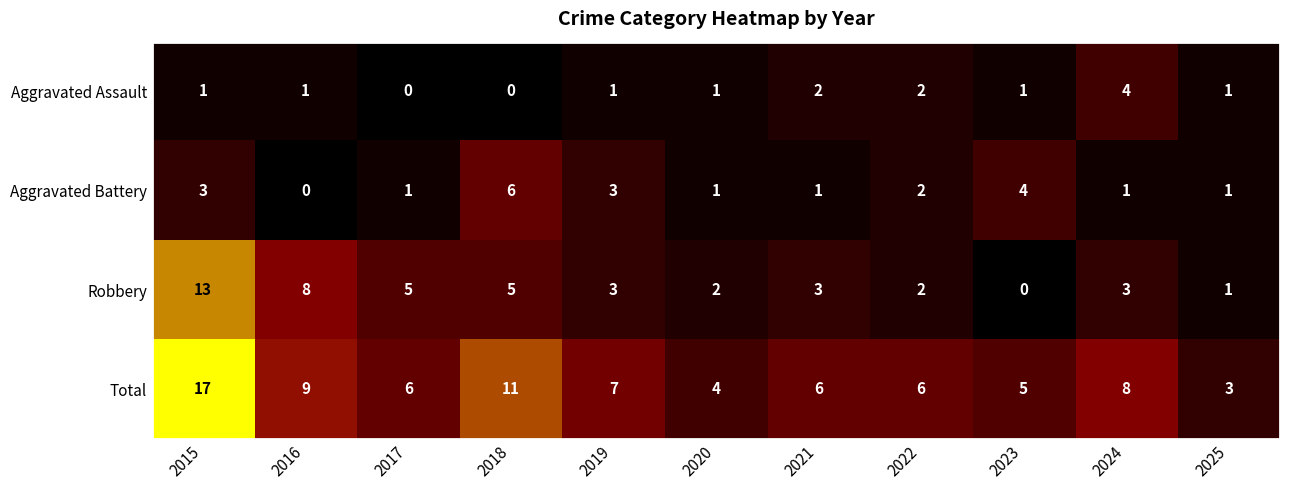

What is the sum of the Aggravated Assault values at 2016 and 2024?

5